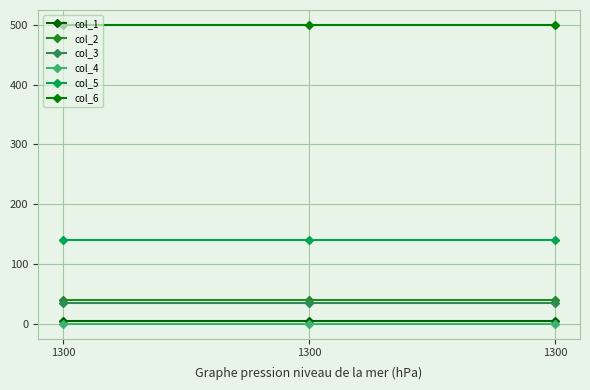

Is this an area chart (filled region under the line)?

No